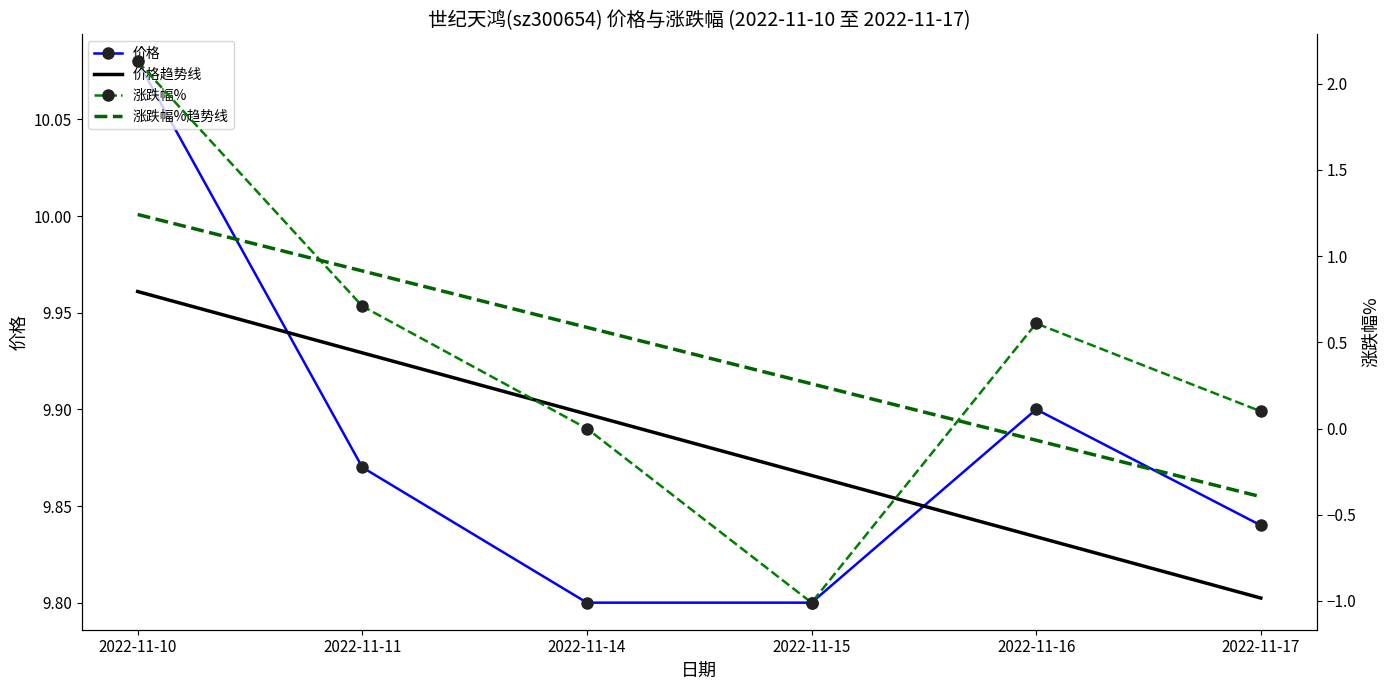

What is the difference between the 涨跌幅%趋势线 values at 2022-11-16 and 2022-11-15?

0.3